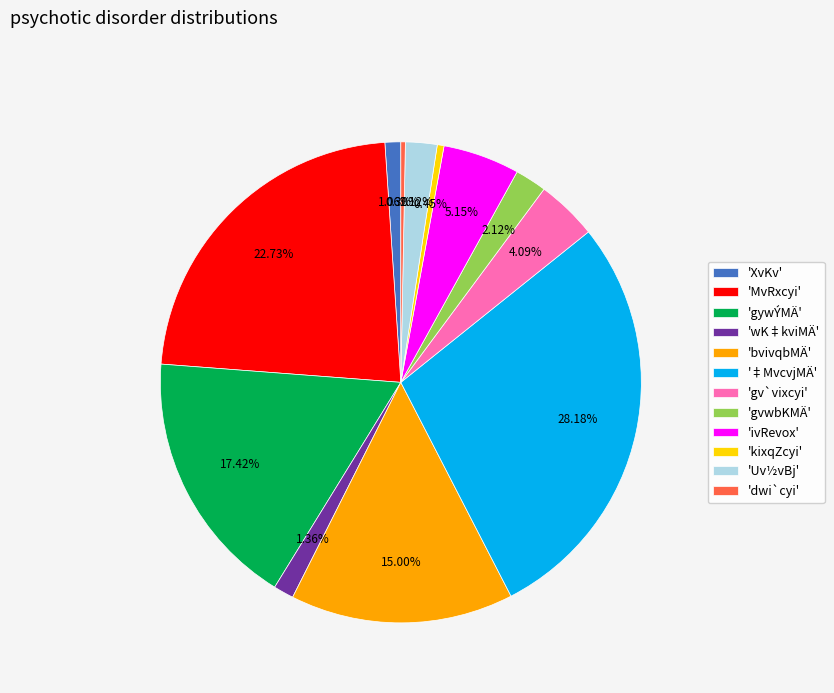

To the nearest percent, what is the difference between the largest and smallest slice percentages?

28%